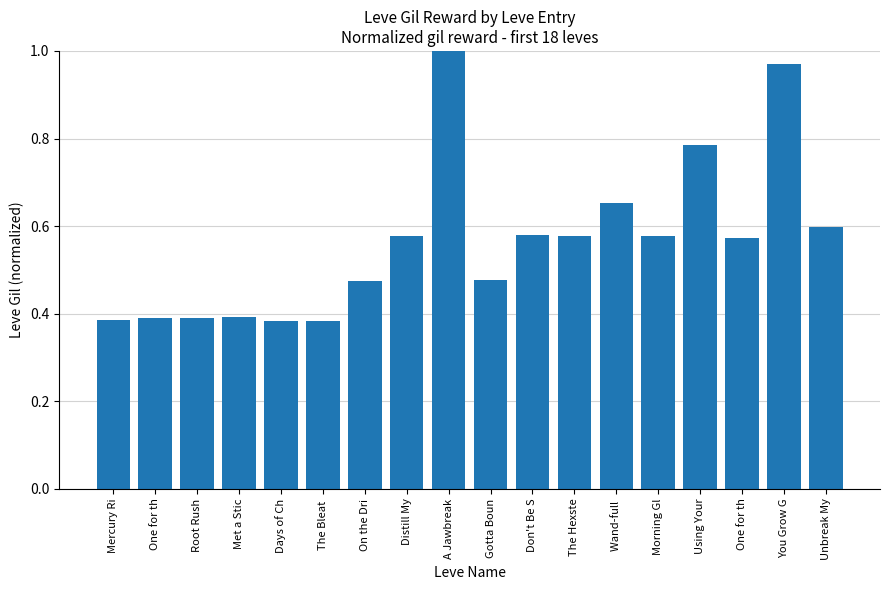

Are the bars horizontal?

No